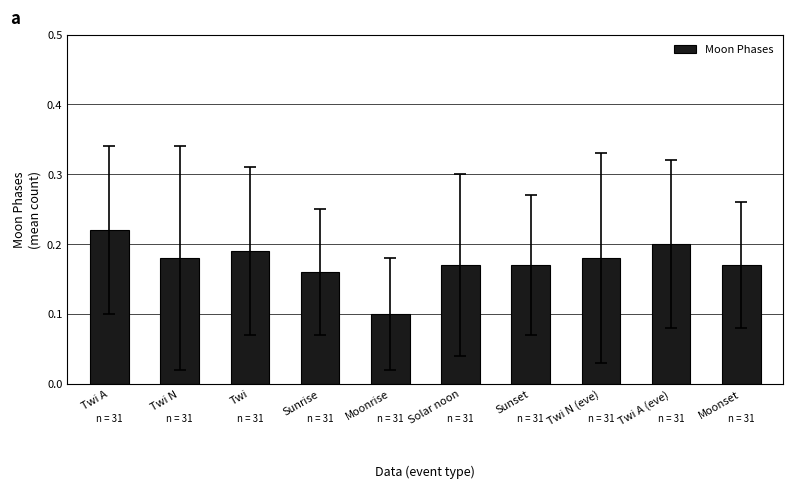

At which category does the chart reach its minimum across all series?

Moonrise